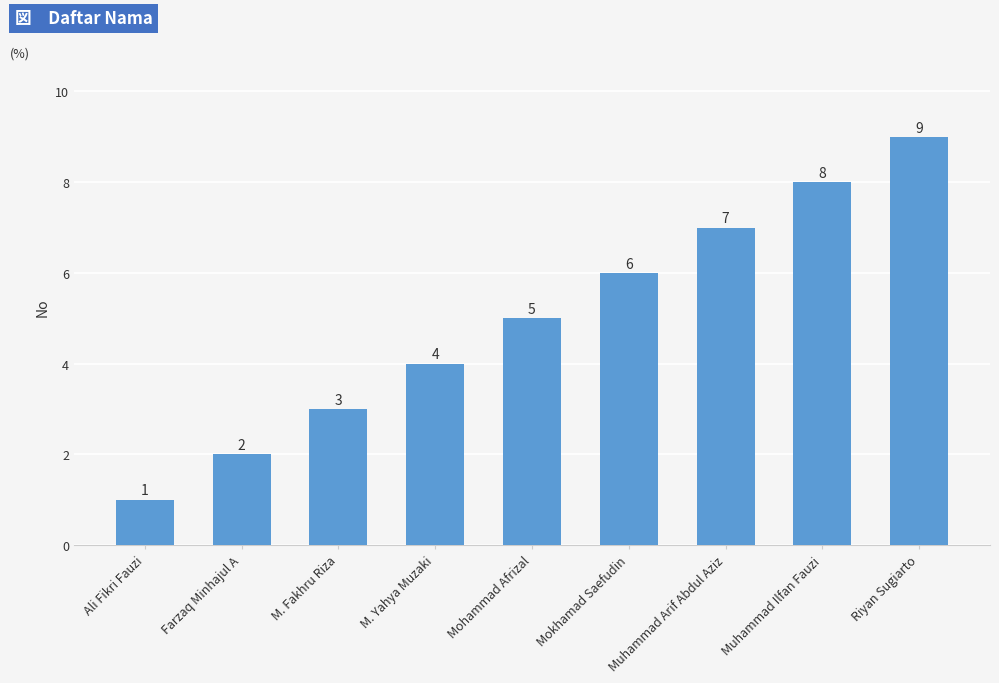

What is the difference between the maximum and minimum values?

8